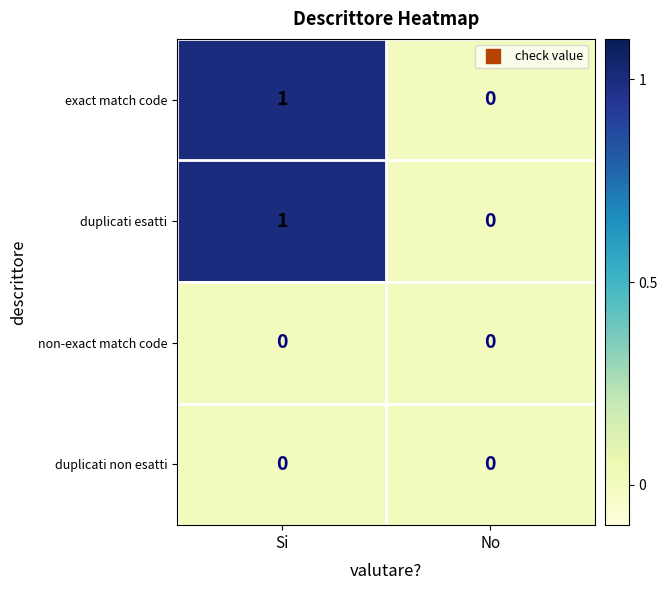

The duplicati non esatti series shows 0 at Si. True or false?

True